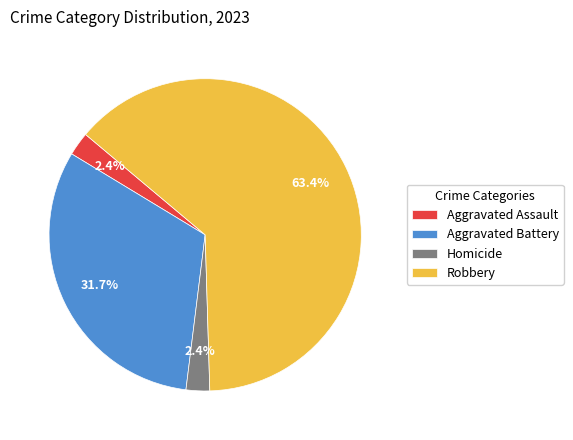

What is the largest slice in the pie chart?

Robbery